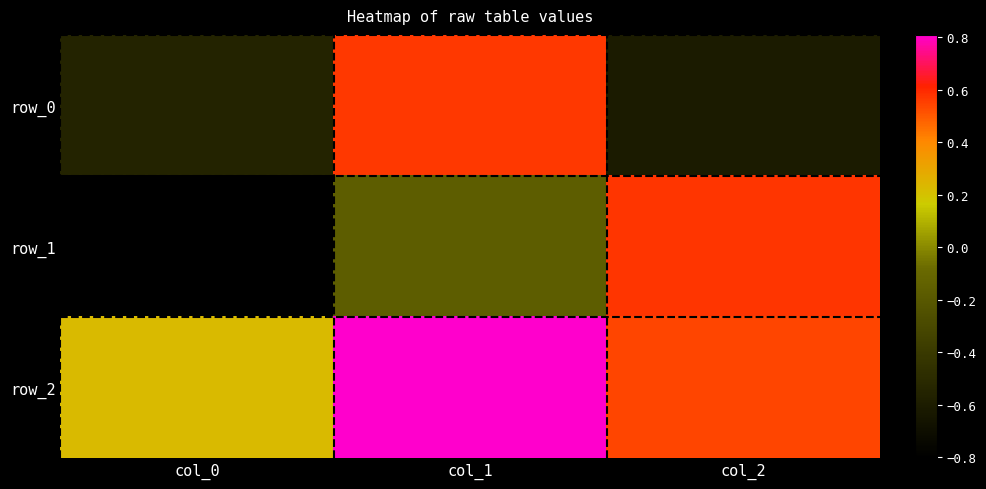

How many row_1 values are between 0 and 1?

1